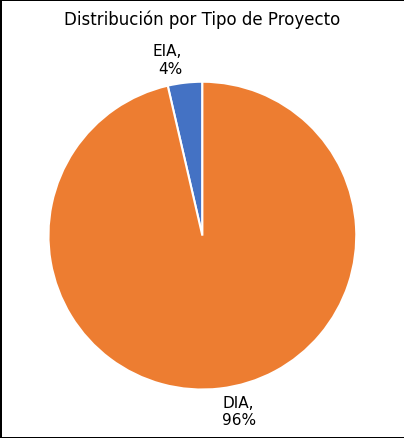

To the nearest percent, what percentage of the pie is DIA?

96%